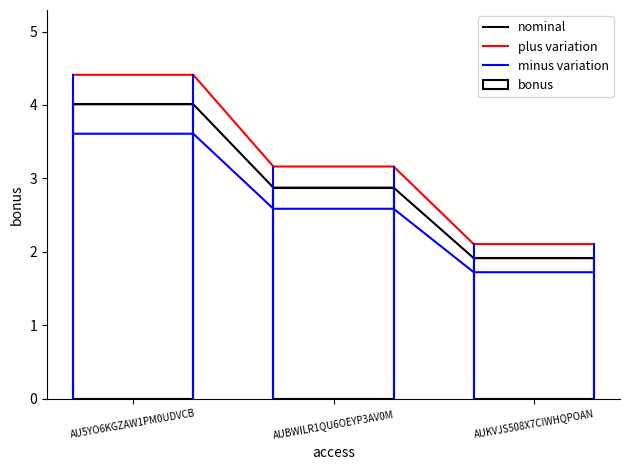

Which label corresponds to the smallest value in the chart?

AUKVJS508X7CIWHQPOAN